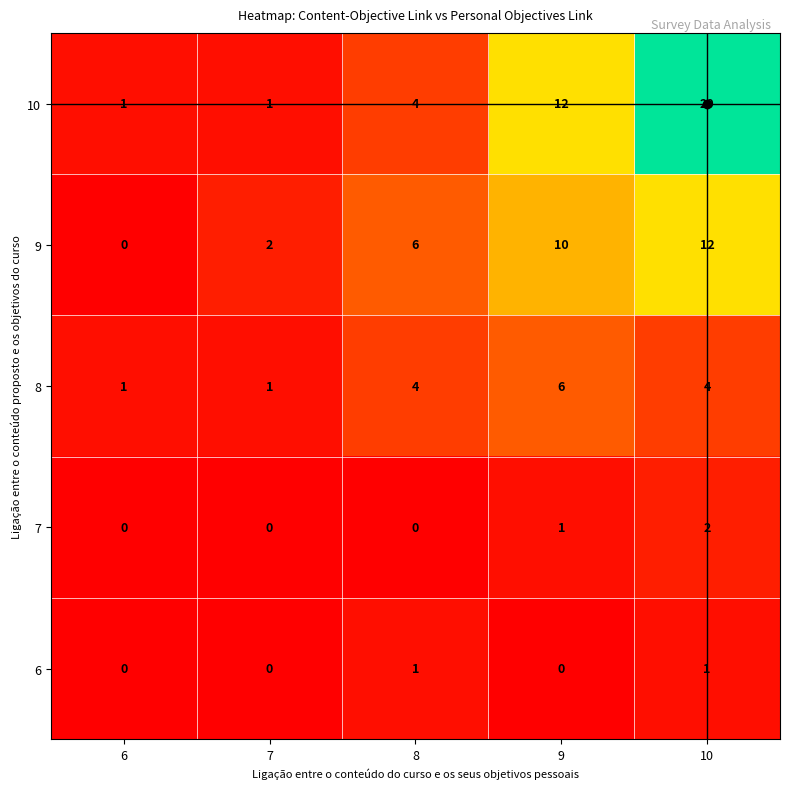

Which series has the largest total across all categories?

10